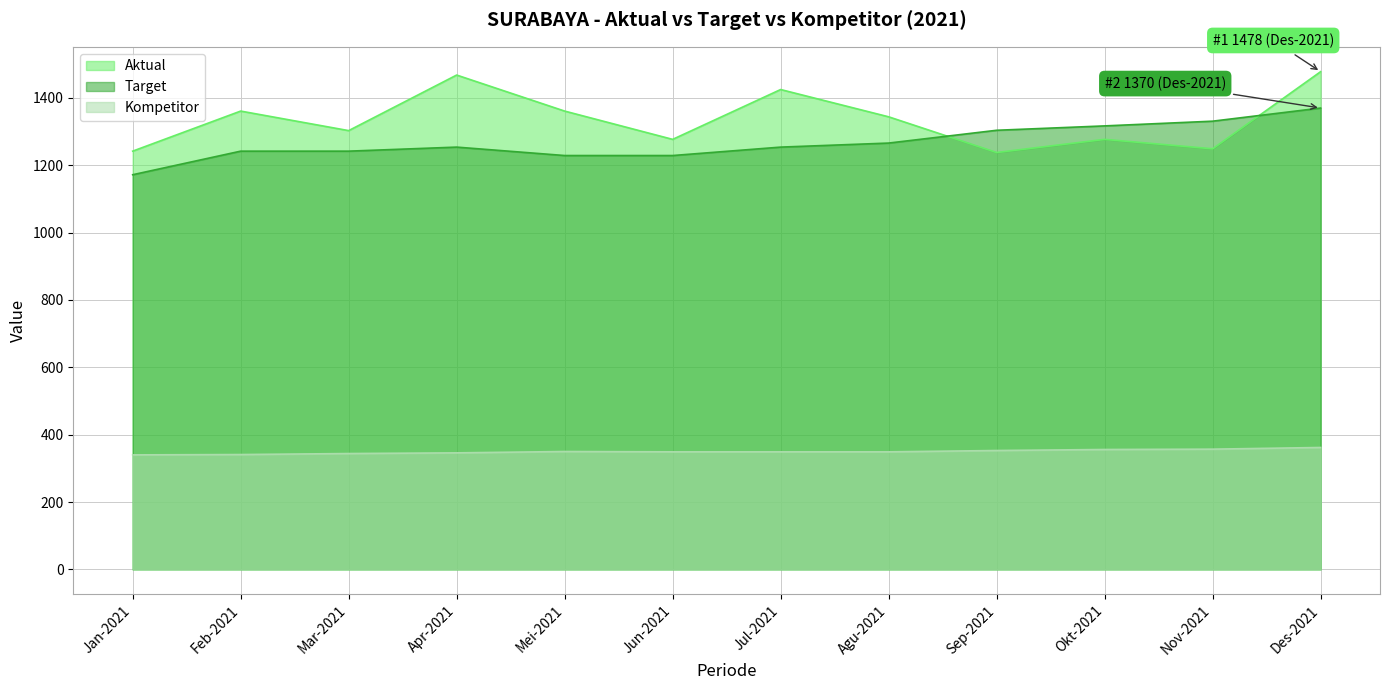

Reading left to right, extract all data points from this chart.

Aktual: 1242	1361	1303	1468	1361	1277	1425	1344	1238	1277	1249	1478
Target: 1172	1242	1242	1254	1229	1229	1254	1266	1304	1317	1331	1370
Kompetitor: 340	341	344	346	350	349	349	349	353	356	357	362